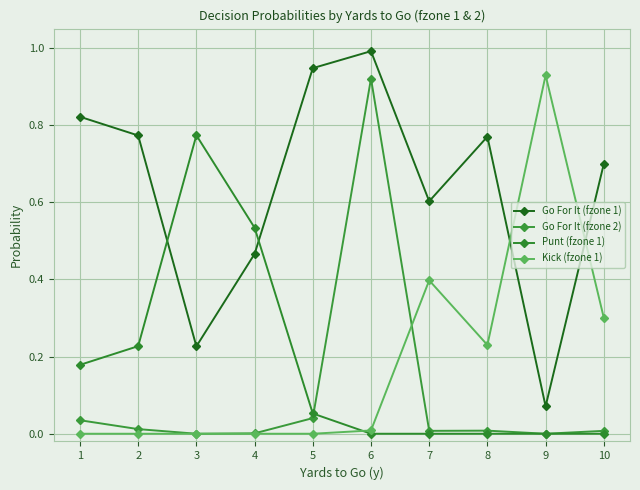

What is the spread (max minus min) of values at 3?

0.8